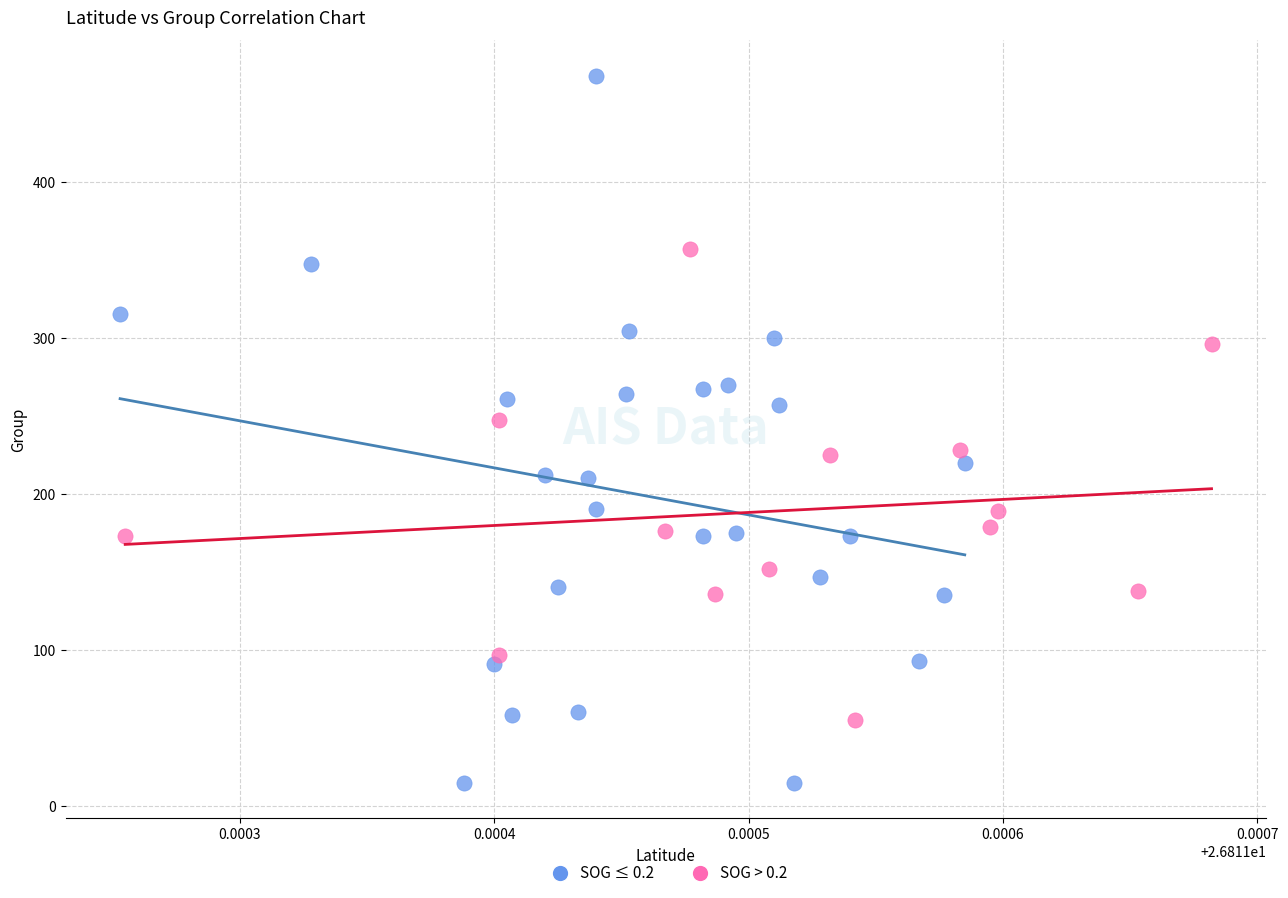

Which series has the largest Y range (max minus min)?

SOG ≤ 0.2